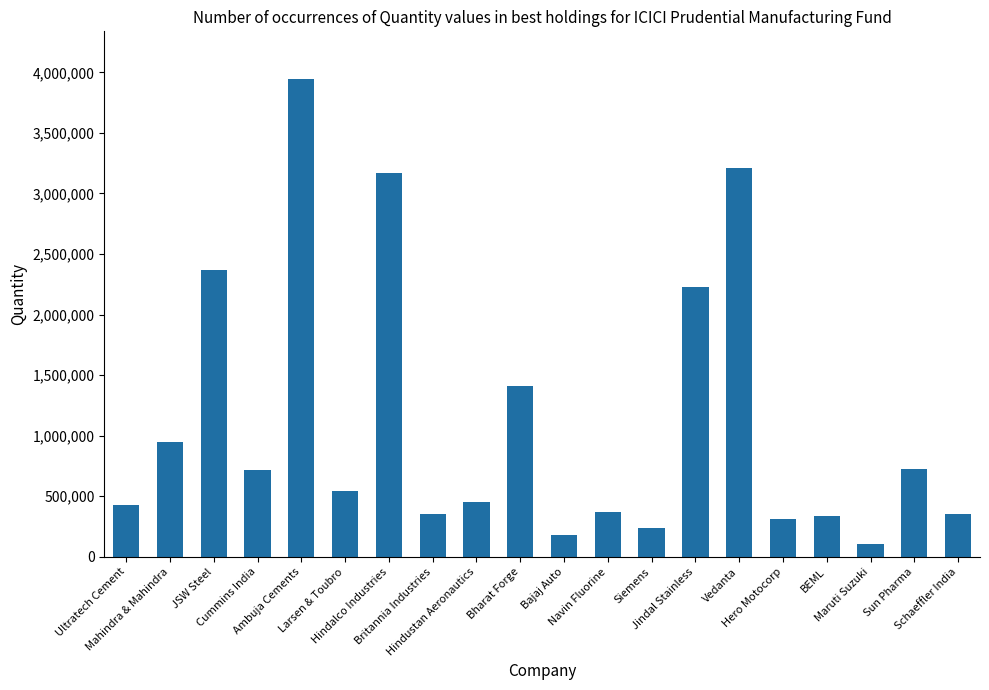

What is the greatest value displayed?

3944200